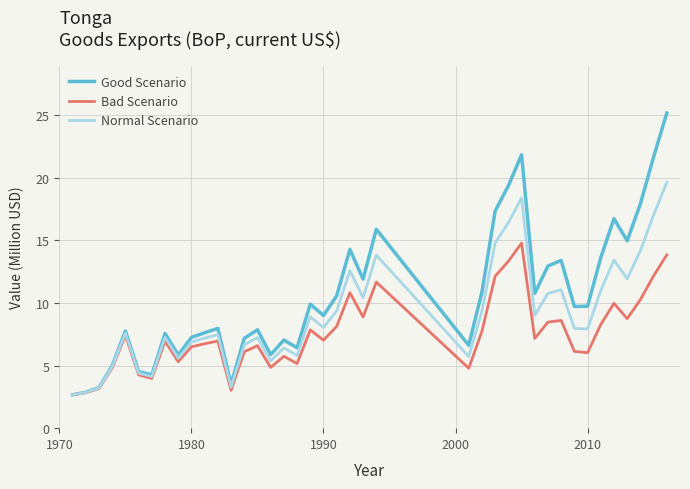

Which series has the largest total across all categories?

Good Scenario